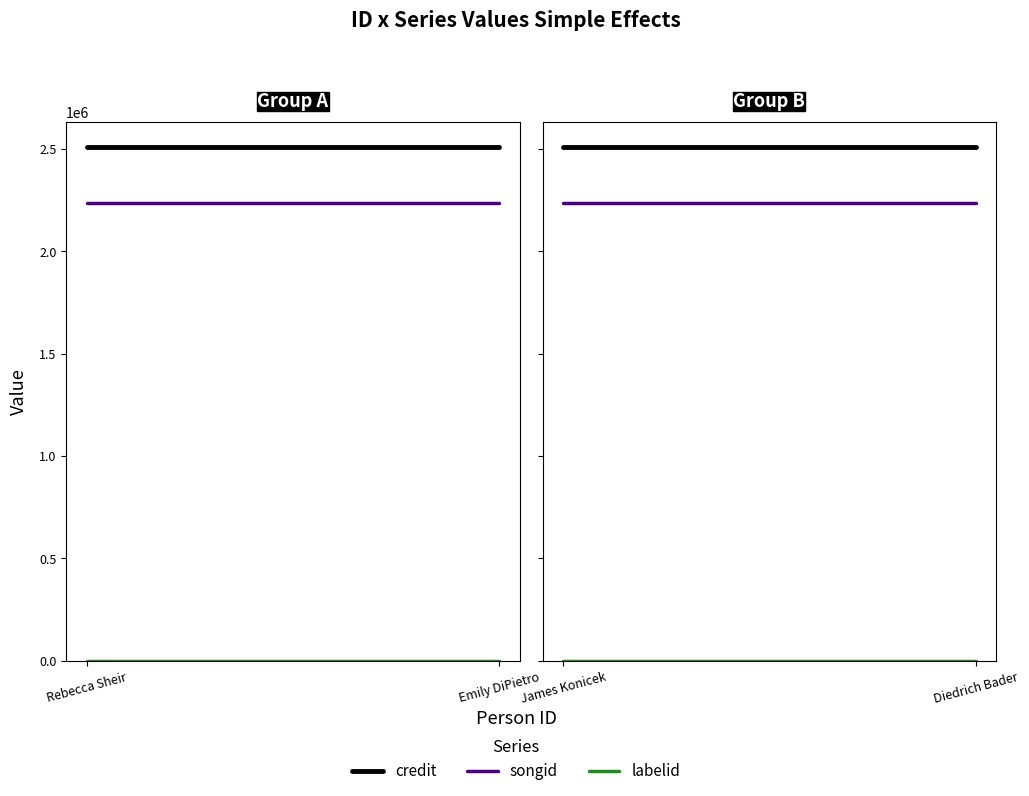

What is the sum of the credit values at Diedrich Bader and James Konicek?

5014852